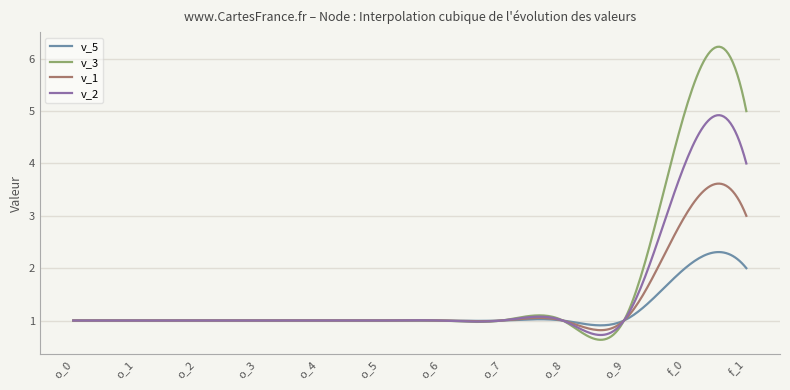

What is the maximum value shown in the chart?

6.2